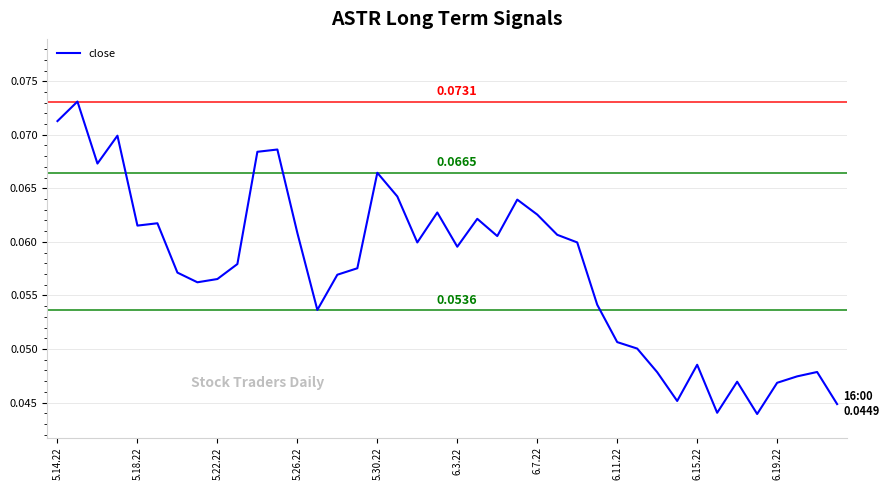

How many categories are shown in the chart?

40